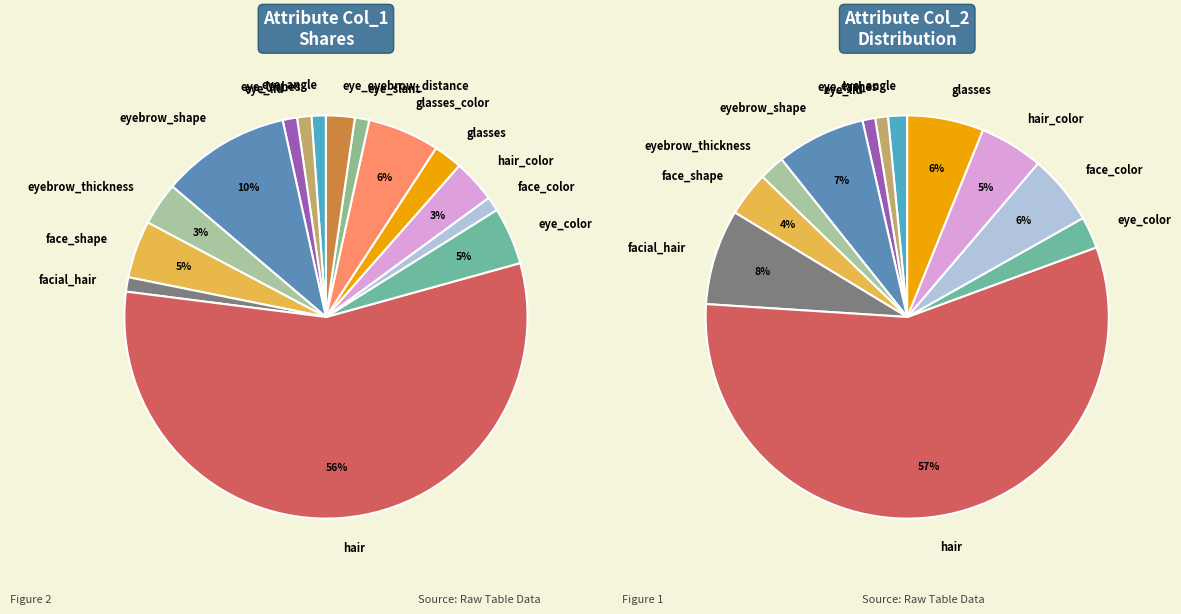

Does hair account for over 50% of the chart?

Yes